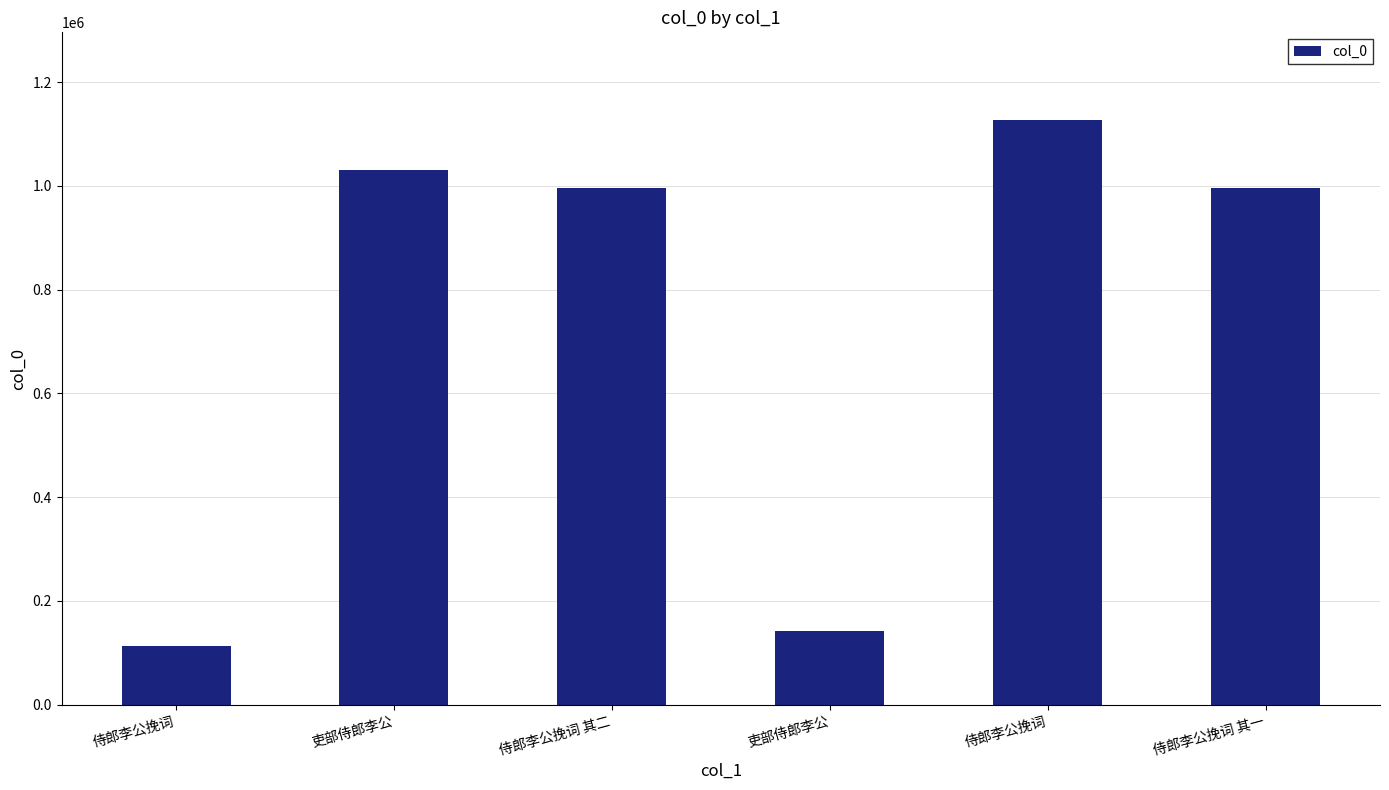

What is the ratio of the value at 侍郎李公挽词 其一 to the value at 吏部侍郎李公?

7.0